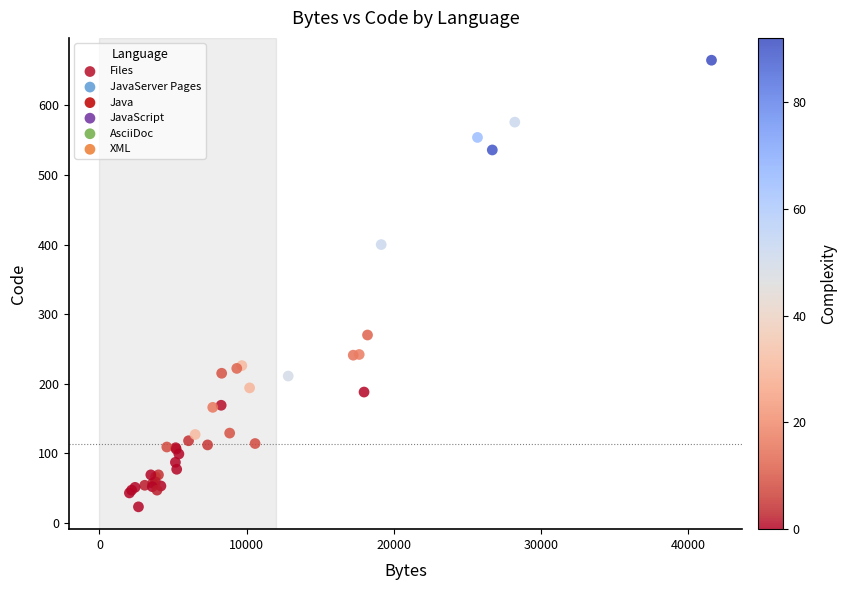

What Y value in the scatter plot is closest to 344?

400